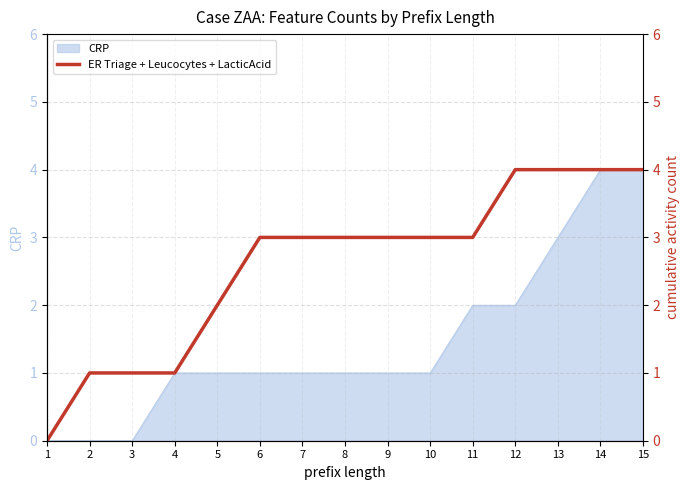

How many values are between 1 and 4?

14